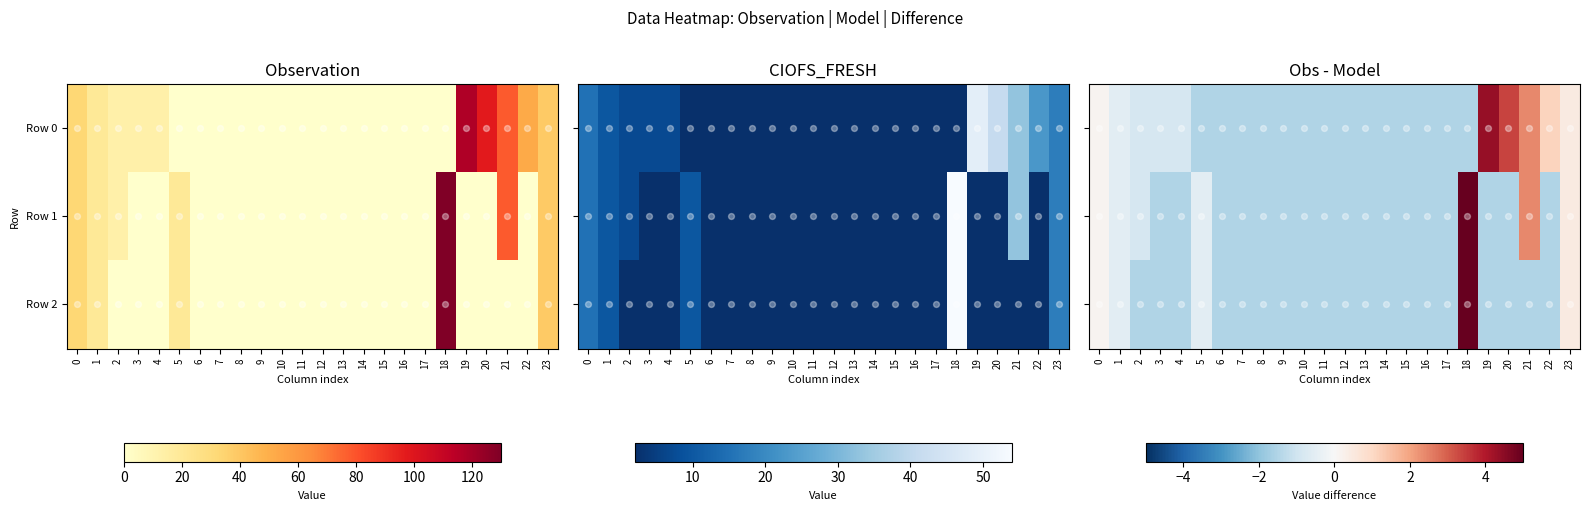

What is the average value of the Row 1 series?

-0.8